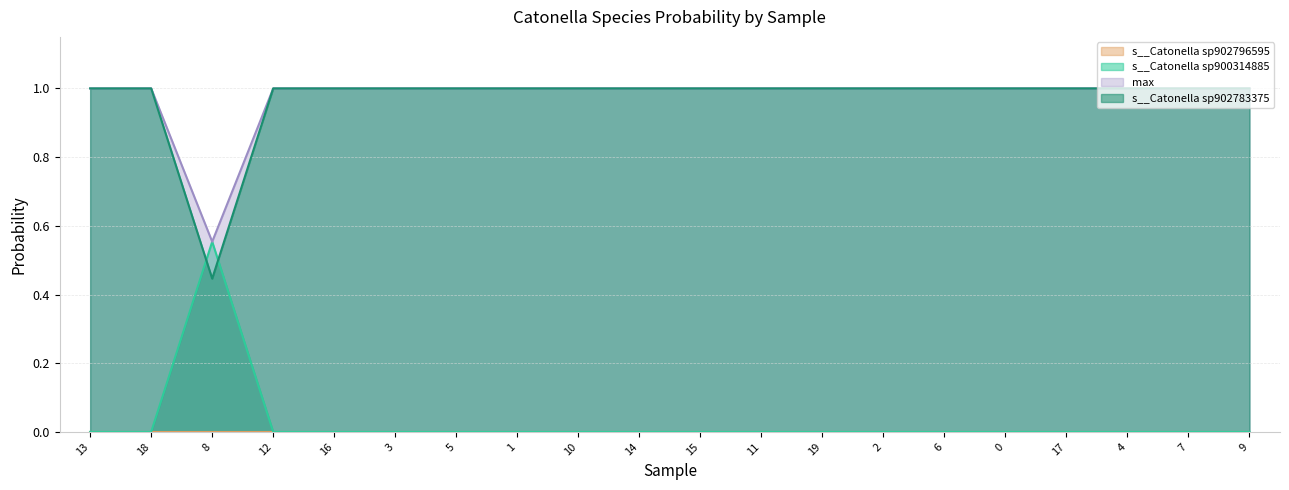

What is the total value across all series at 15?

2.0